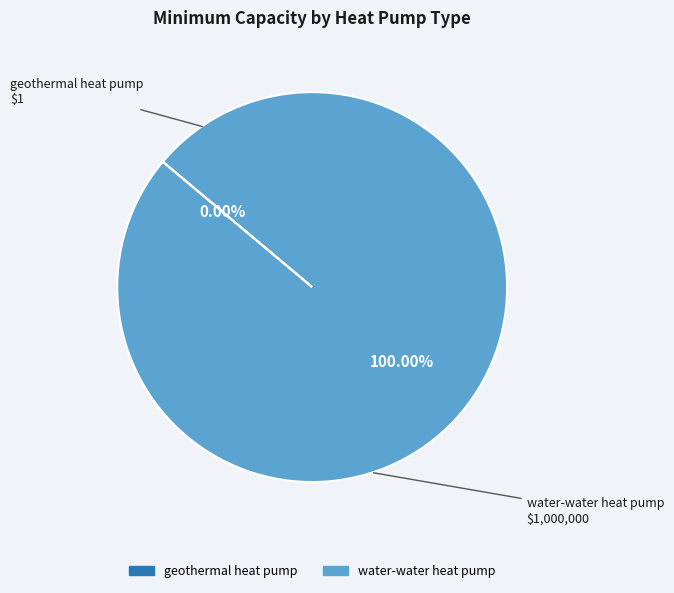

Is it true that water-water heat pump is 94% of the pie?

False